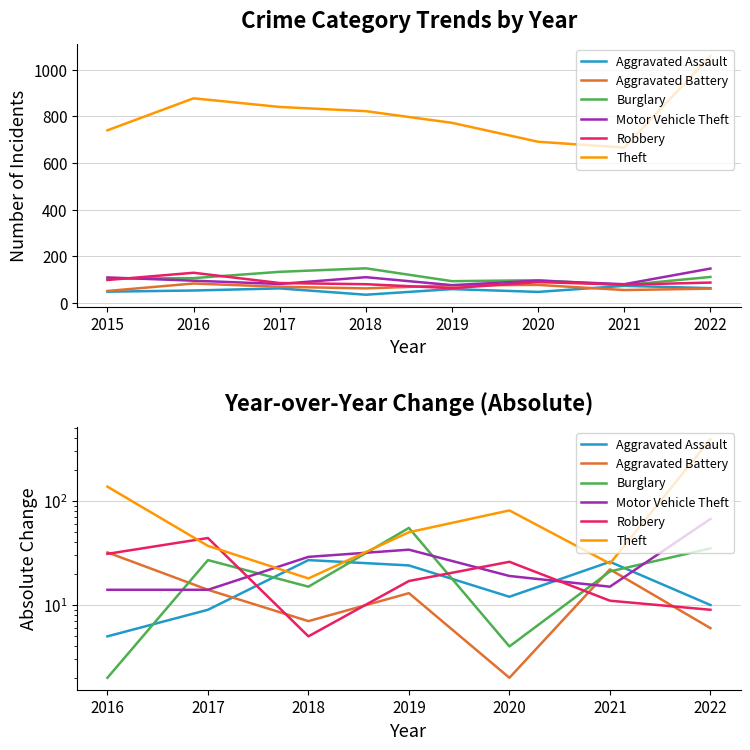

Which series has the largest total across all categories?

Theft